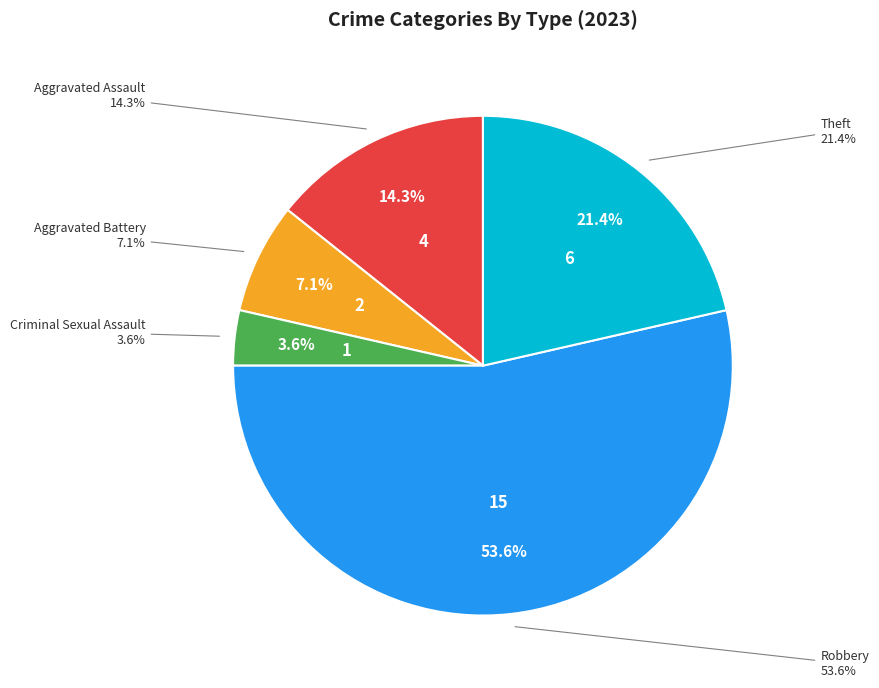

How much of the chart is everything except Robbery?

46.4%